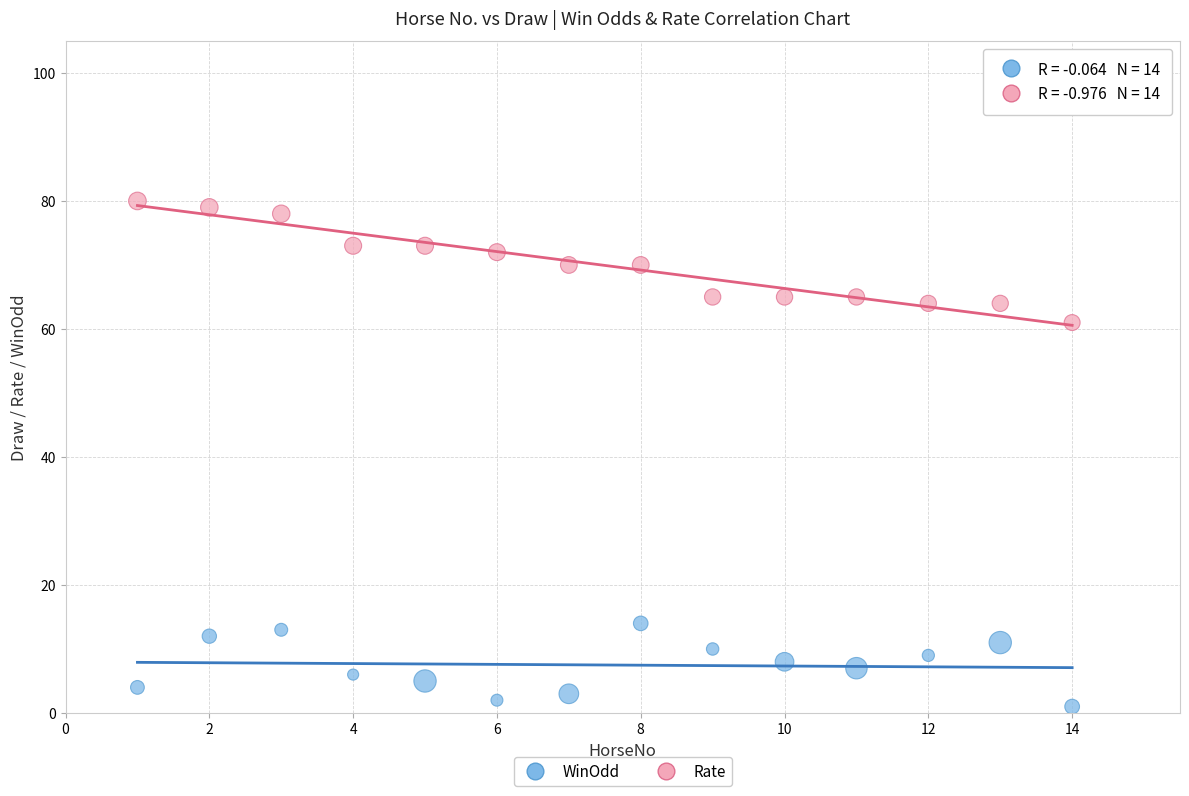

What are all the series names shown in the legend?

WinOdd, Rate